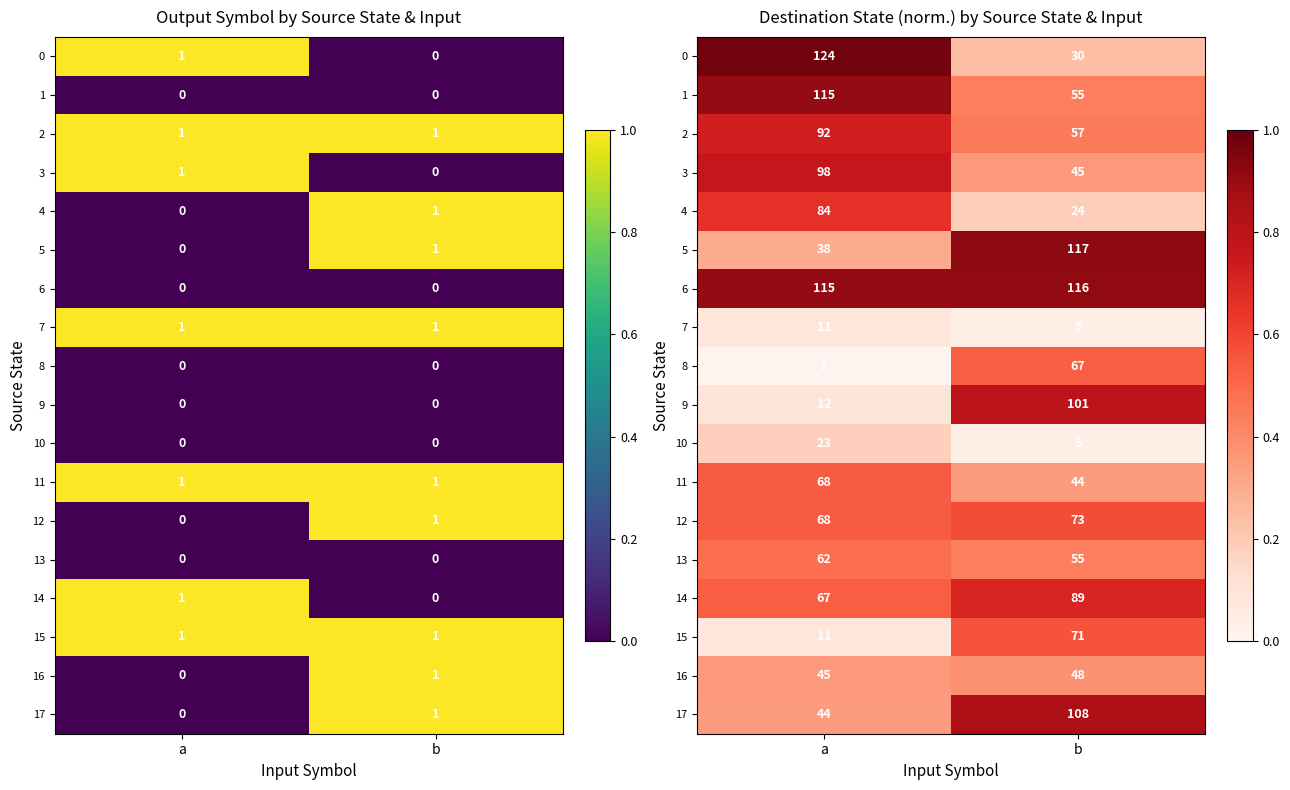

At how many categories does at least one series exceed 0?

2